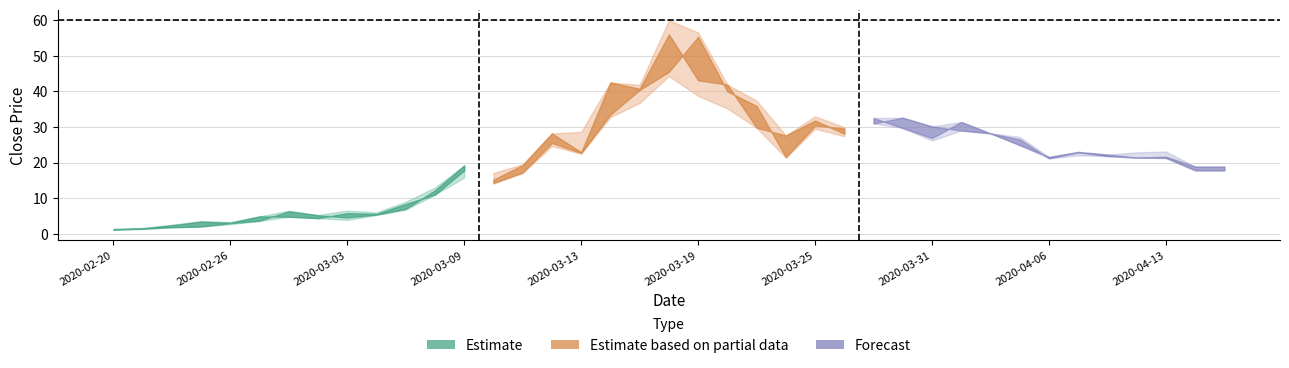

Where is the first local minimum for Low?

8